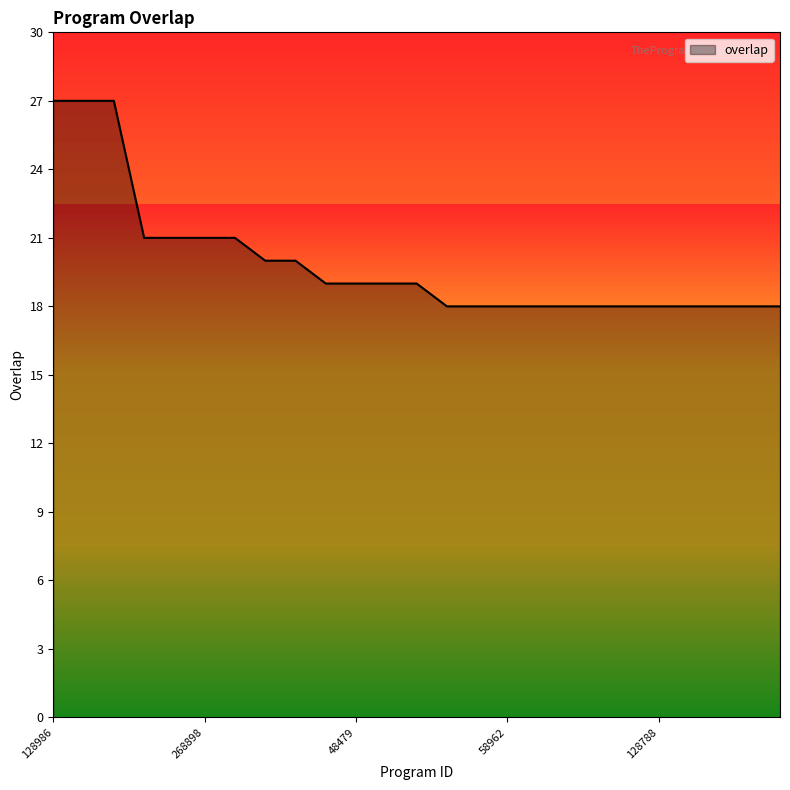

What is the greatest value displayed?

27